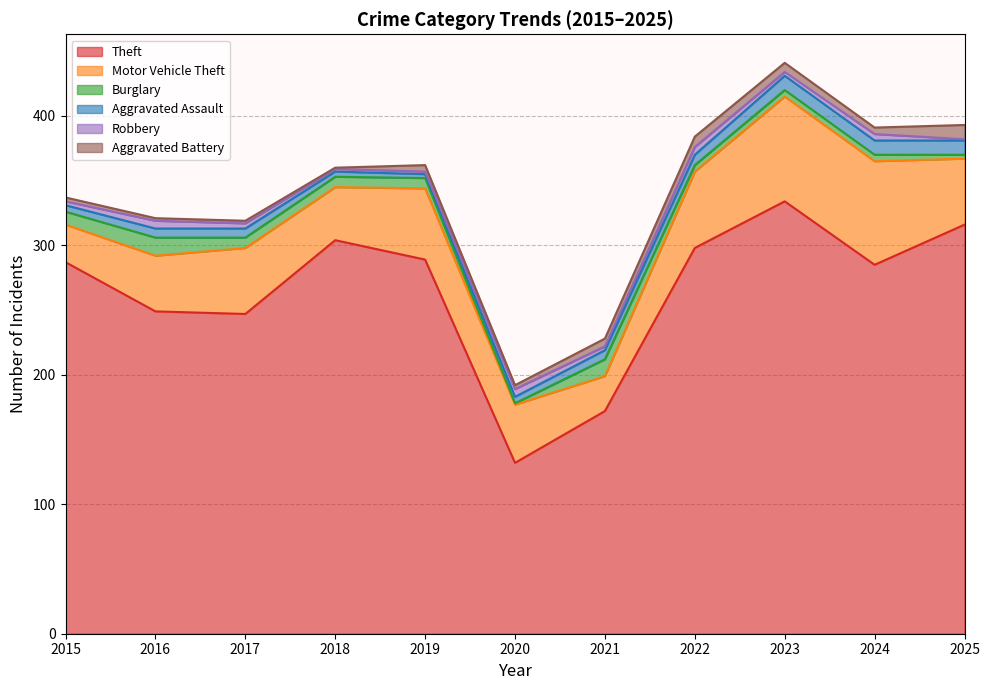

List the labels in order of Theft value, smallest first.

2020, 2021, 2017, 2016, 2024, 2015, 2019, 2022, 2018, 2025, 2023